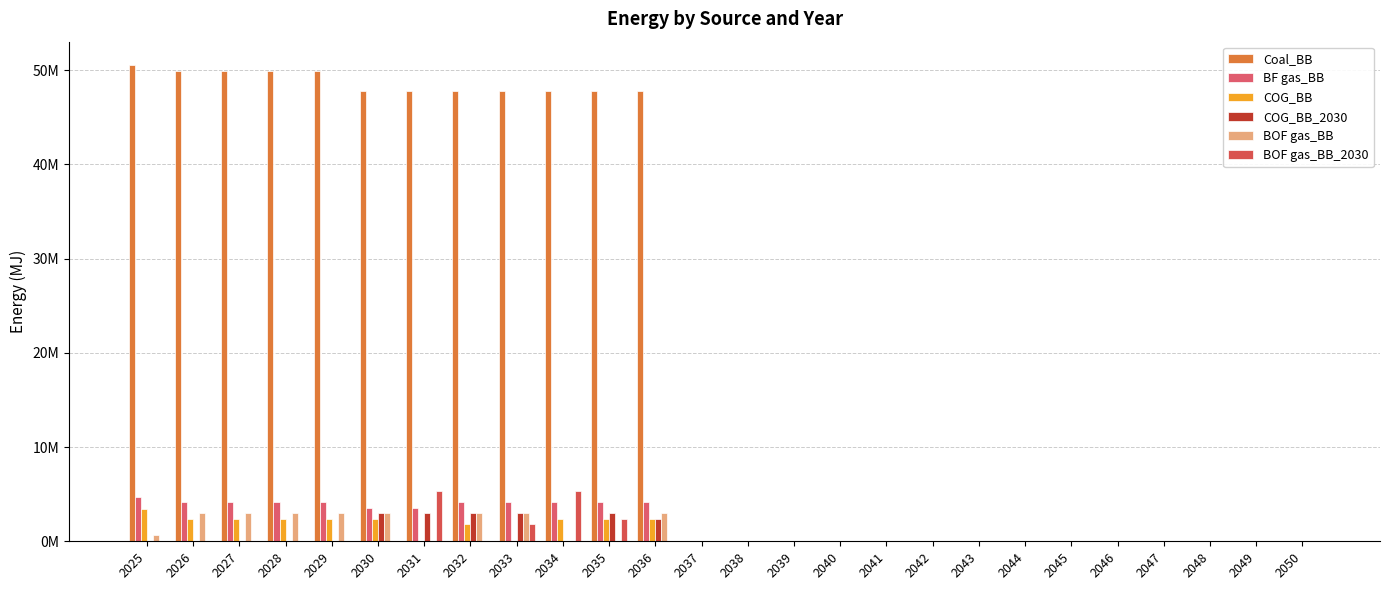

Are the bars grouped side by side (vs. stacked)?

Yes